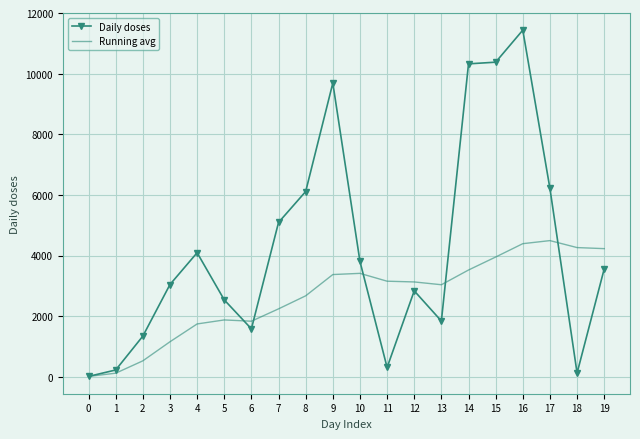

Is it true that Running avg equals 117.0 at 1?

True